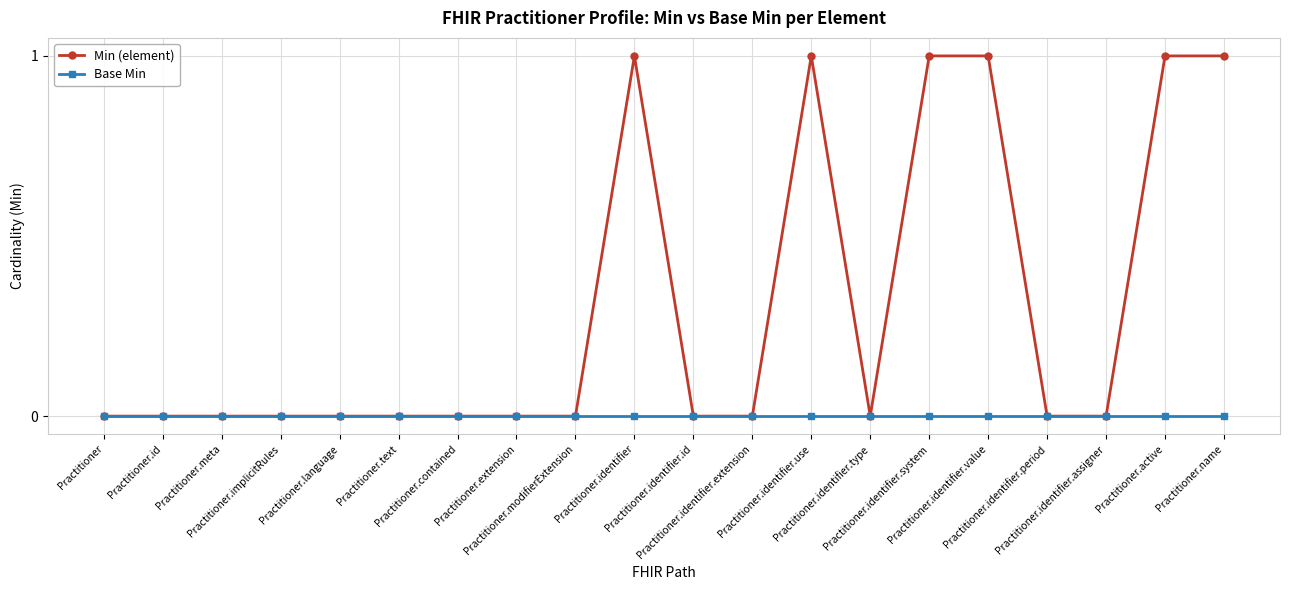

Which series has the largest range (max minus min)?

Min (element)